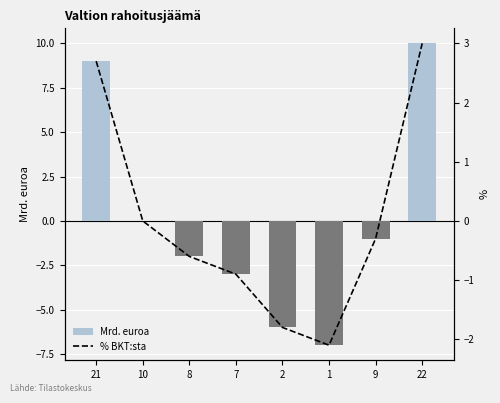

Which series has the largest total across all categories?

Mrd. euroa